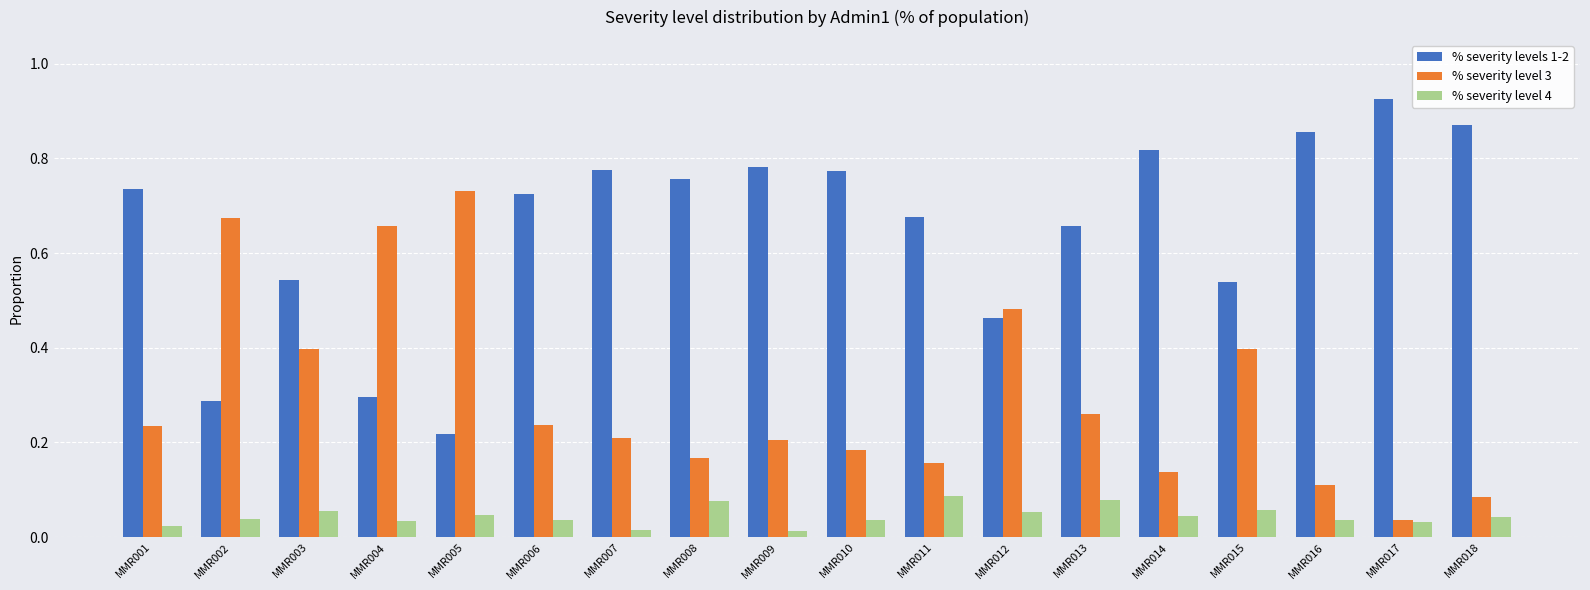

Which category has the highest value across all series?

MMR017